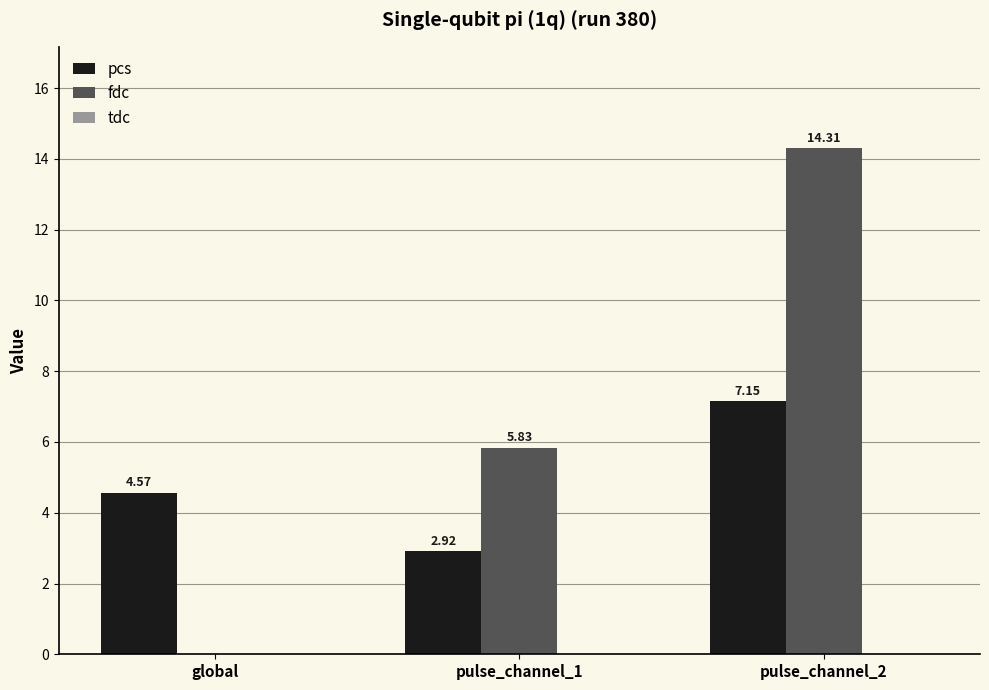

Which series changed the most between global and pulse_channel_2?

fdc